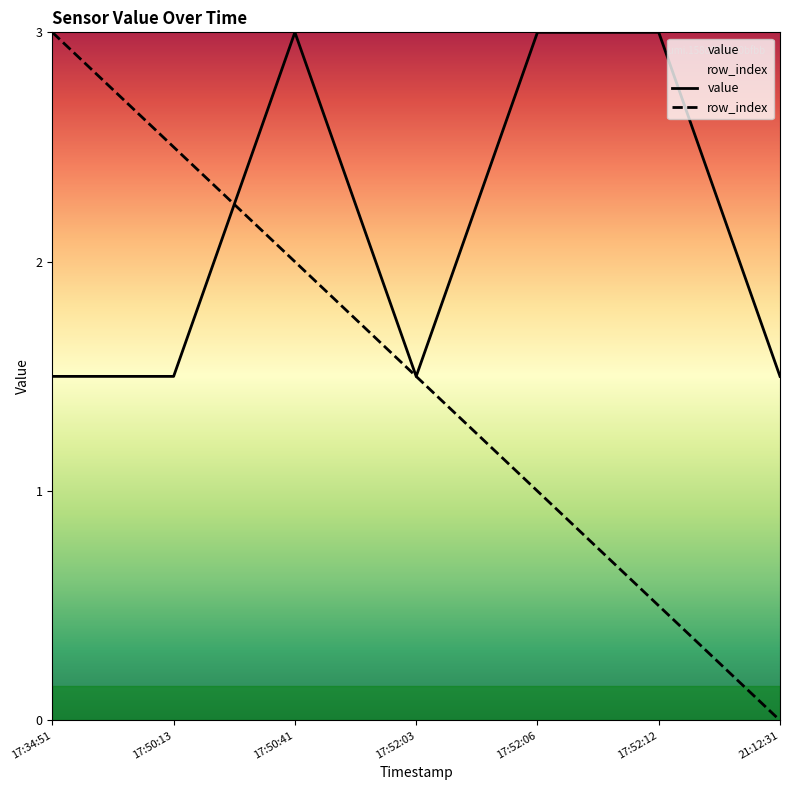

Count the number of categories in the chart.

7